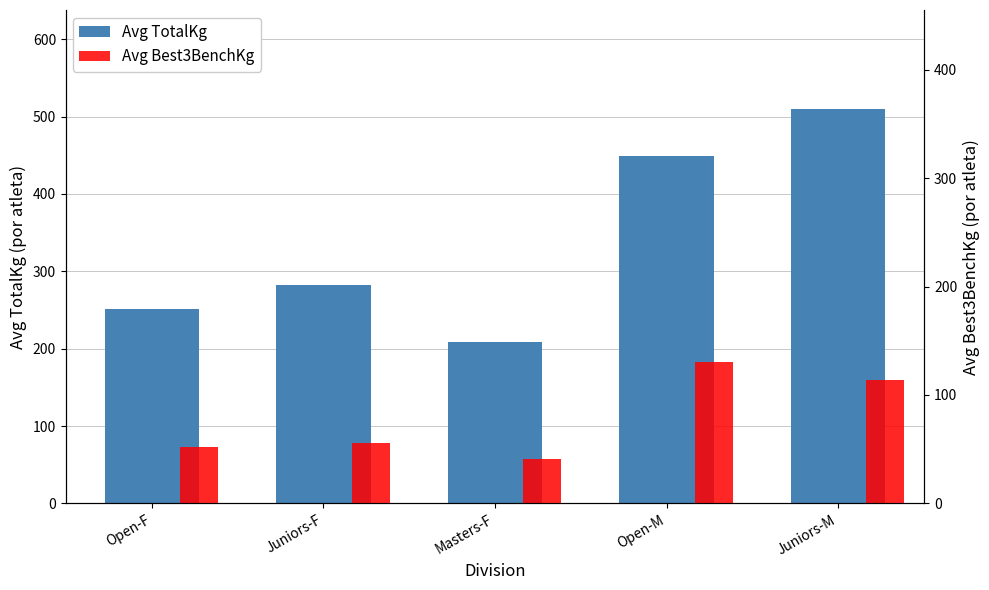

What is the average value of the Avg TotalKg series?

340.4